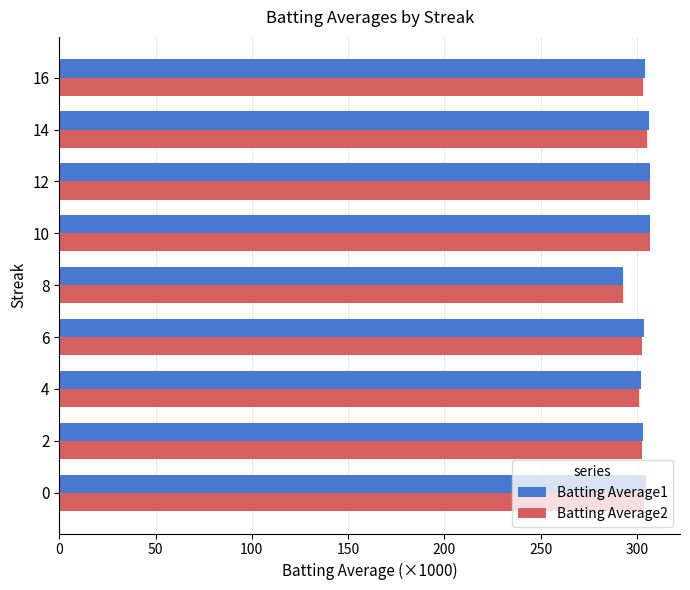

True or false: Batting Average2 has a value of 305.0 at 14.

True